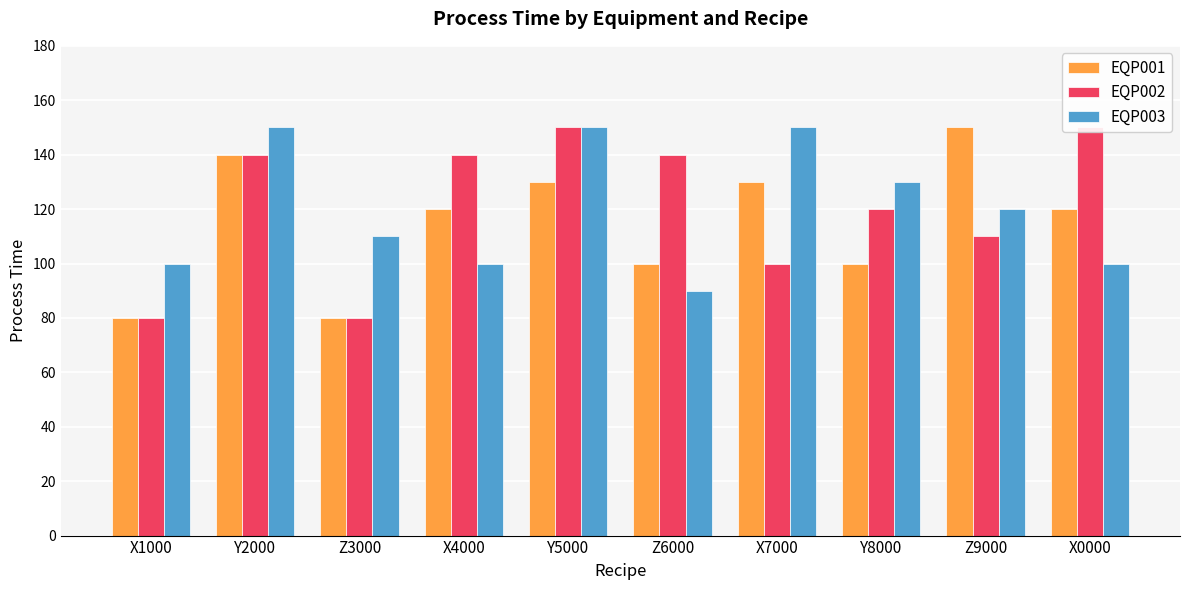

Which series changed the most between Z3000 and Y5000?

EQP002